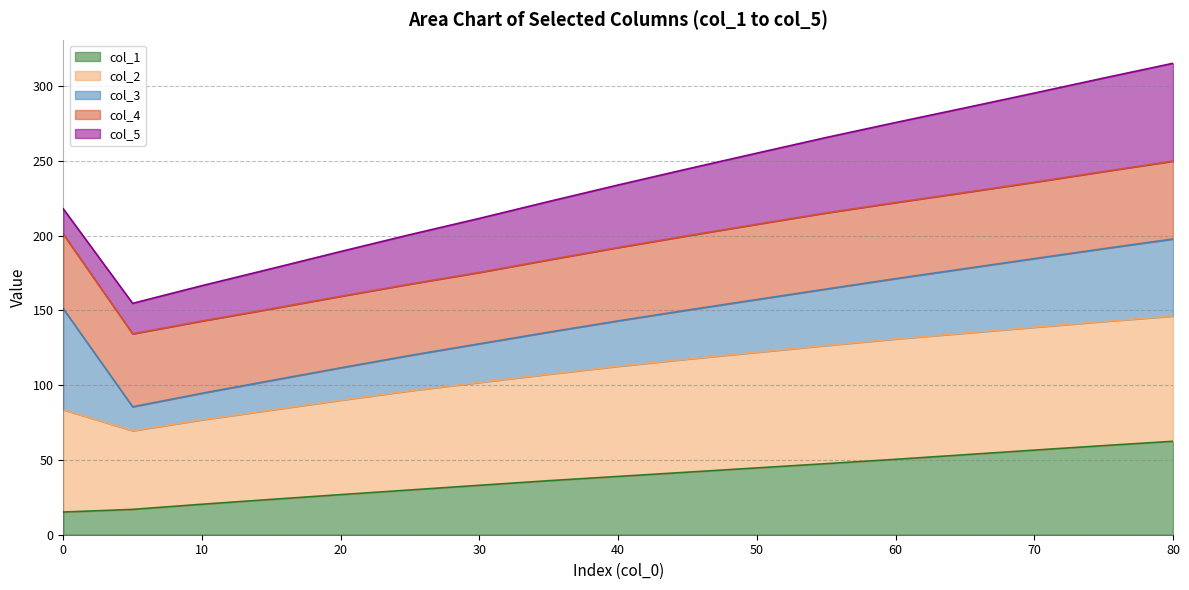

What is the average value of the col_1 series?

38.7